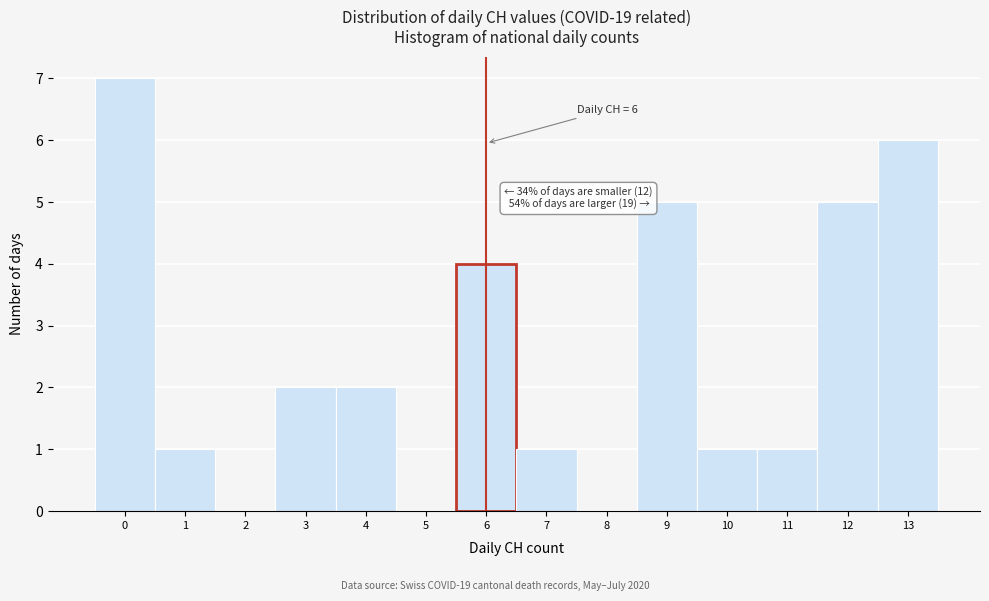

Which range on the x-axis has the tallest bar?

-0.5 to 0.5